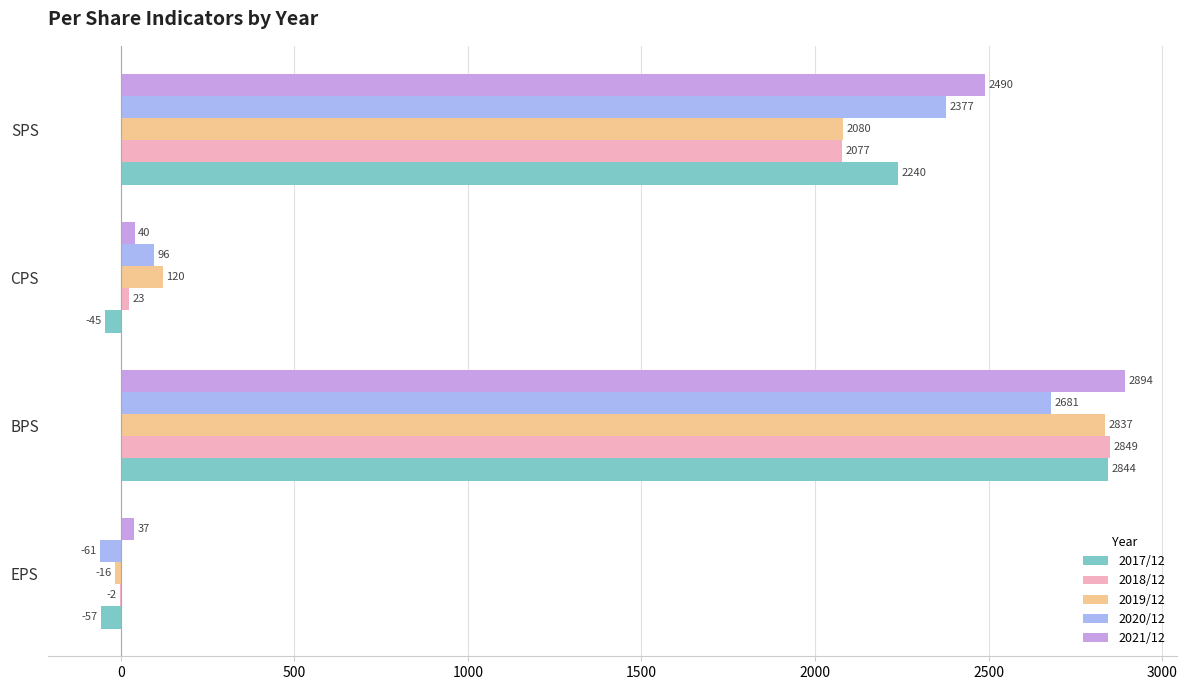

How many series are shown in this chart?

5